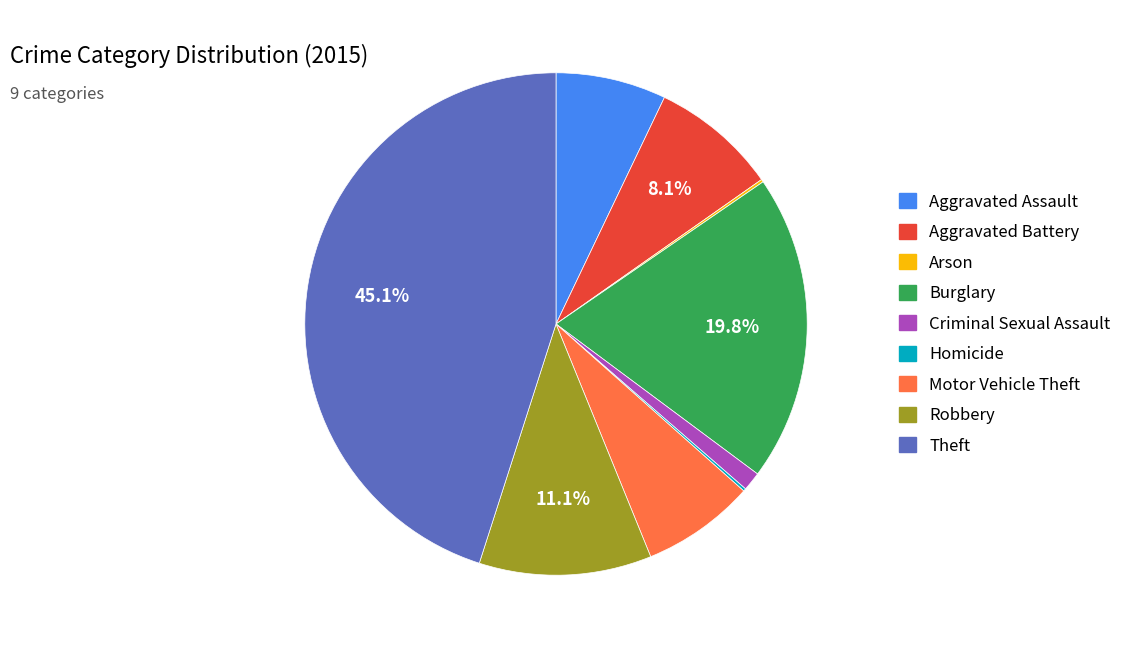

Is there a majority slice in this chart?

No